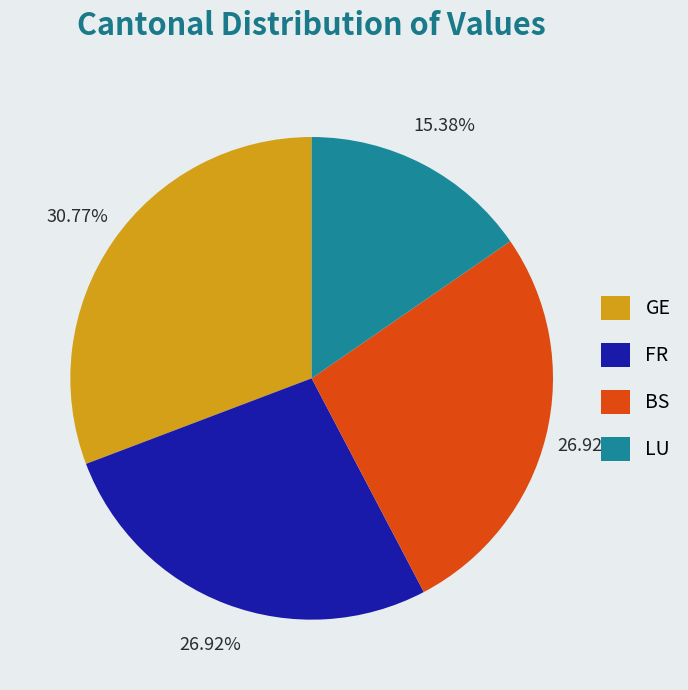

Is the sum of LU and BS greater than half?

No